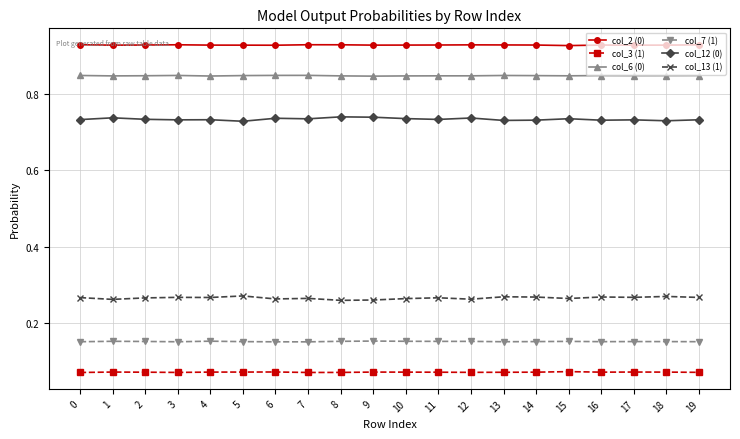

List the series in order of their peak value, highest first.

col_2 (0), col_6 (0), col_12 (0), col_13 (1), col_7 (1), col_3 (1)